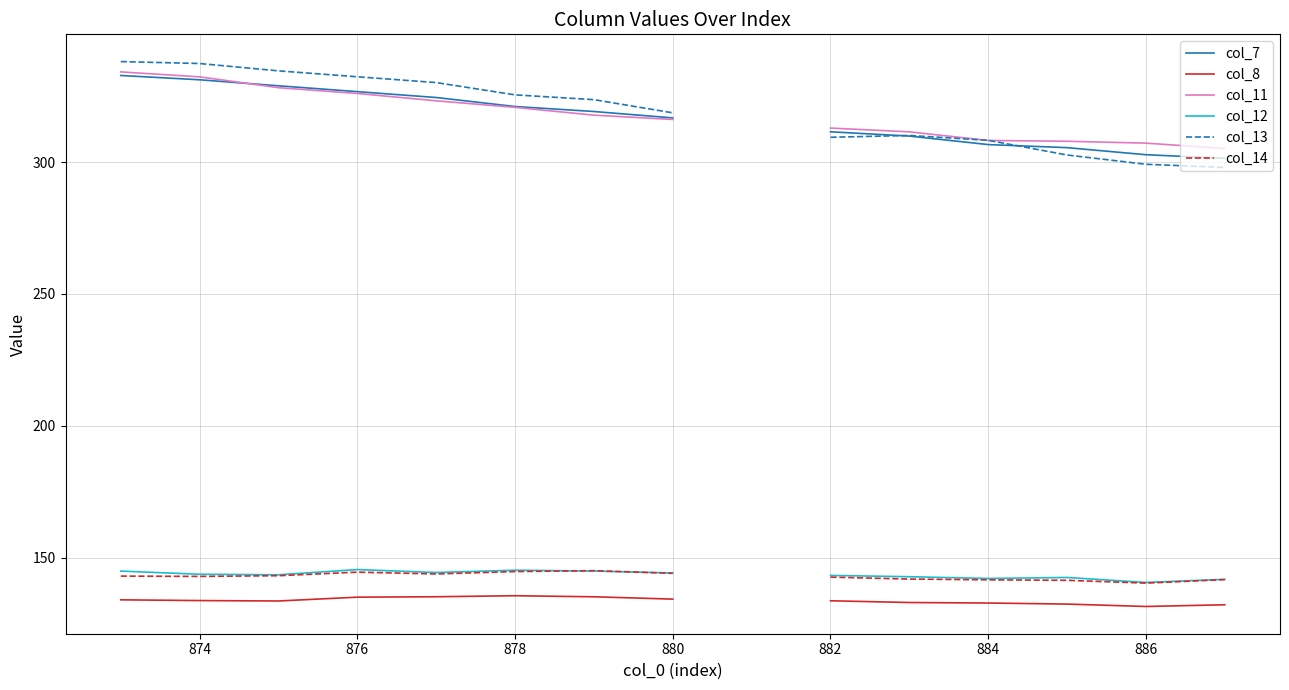

The value of col_7 at 12 is 92.3. True or false?

False